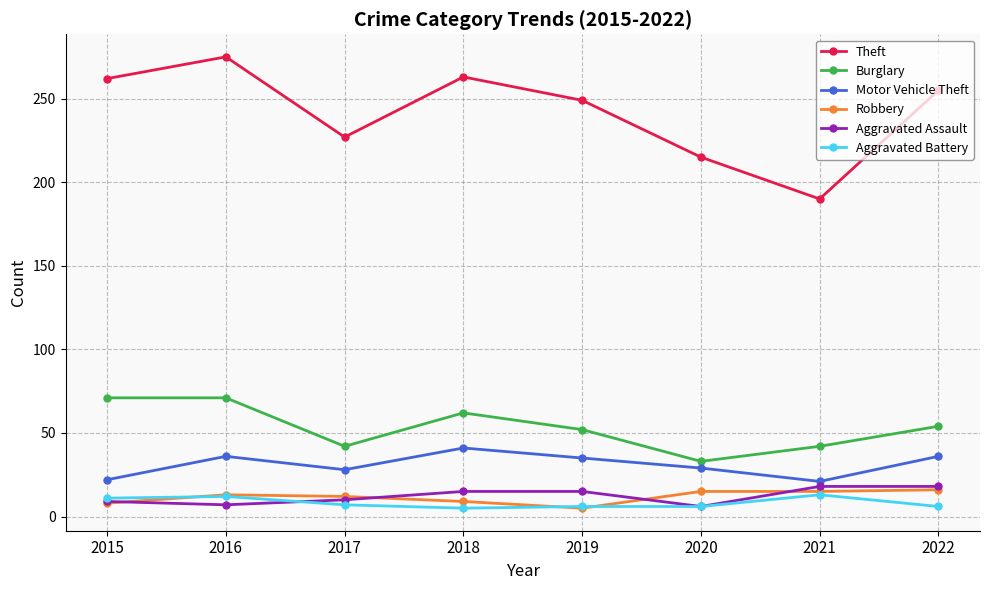

Which series has the largest range (max minus min)?

Theft